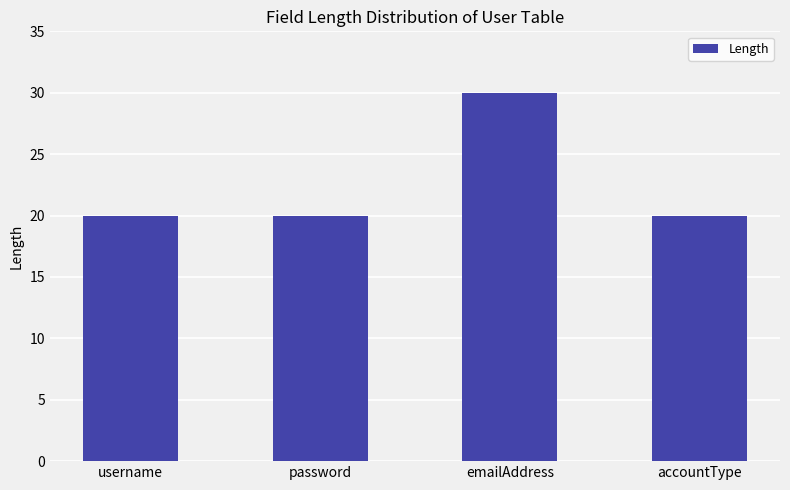

What position from the left is username?

1